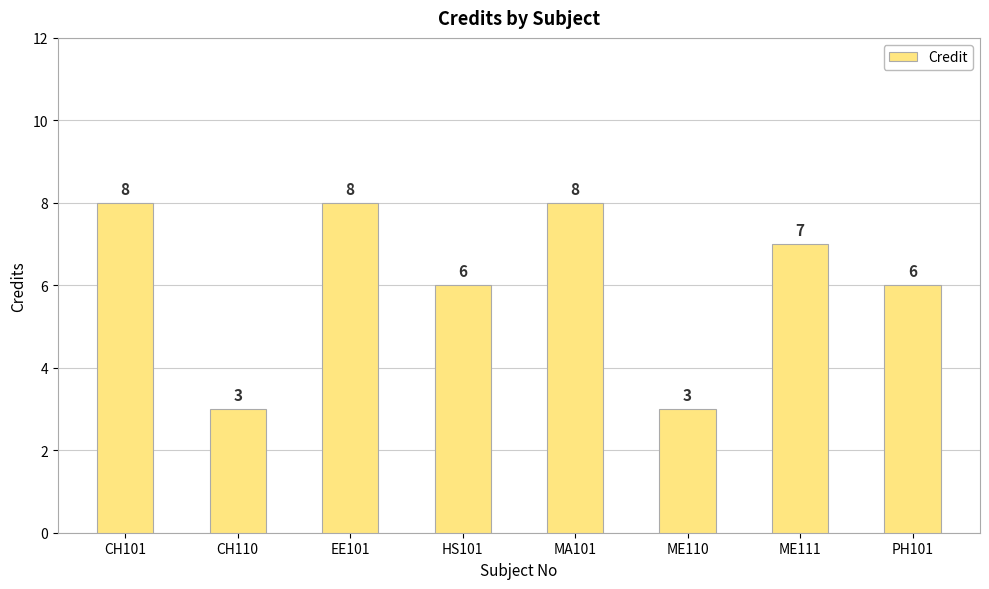

What is the label of the 6th bar from the left?

ME110